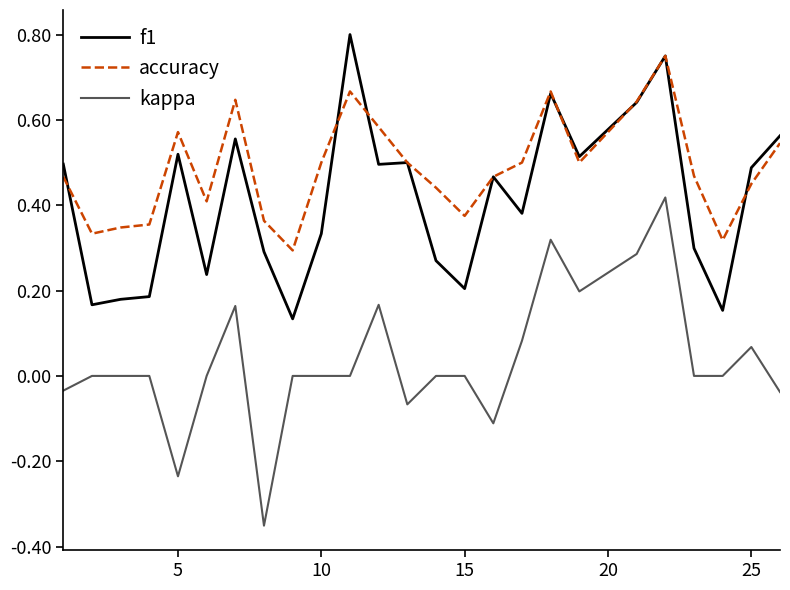

List the series in order of their overall mean, highest first.

accuracy, f1, kappa